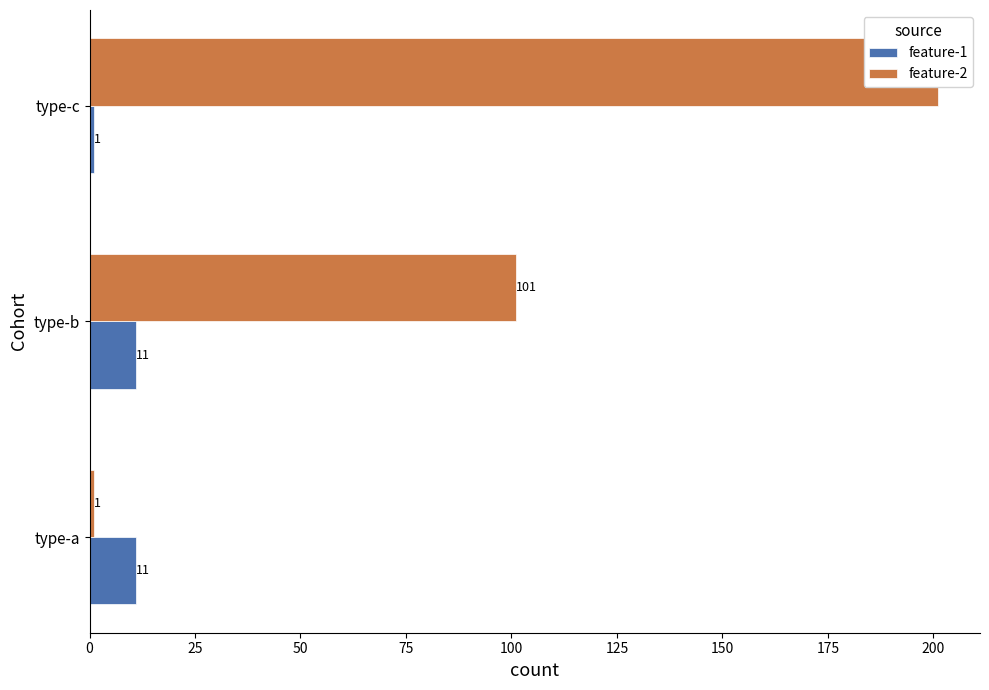

Which series has the widest spread of values?

feature-2